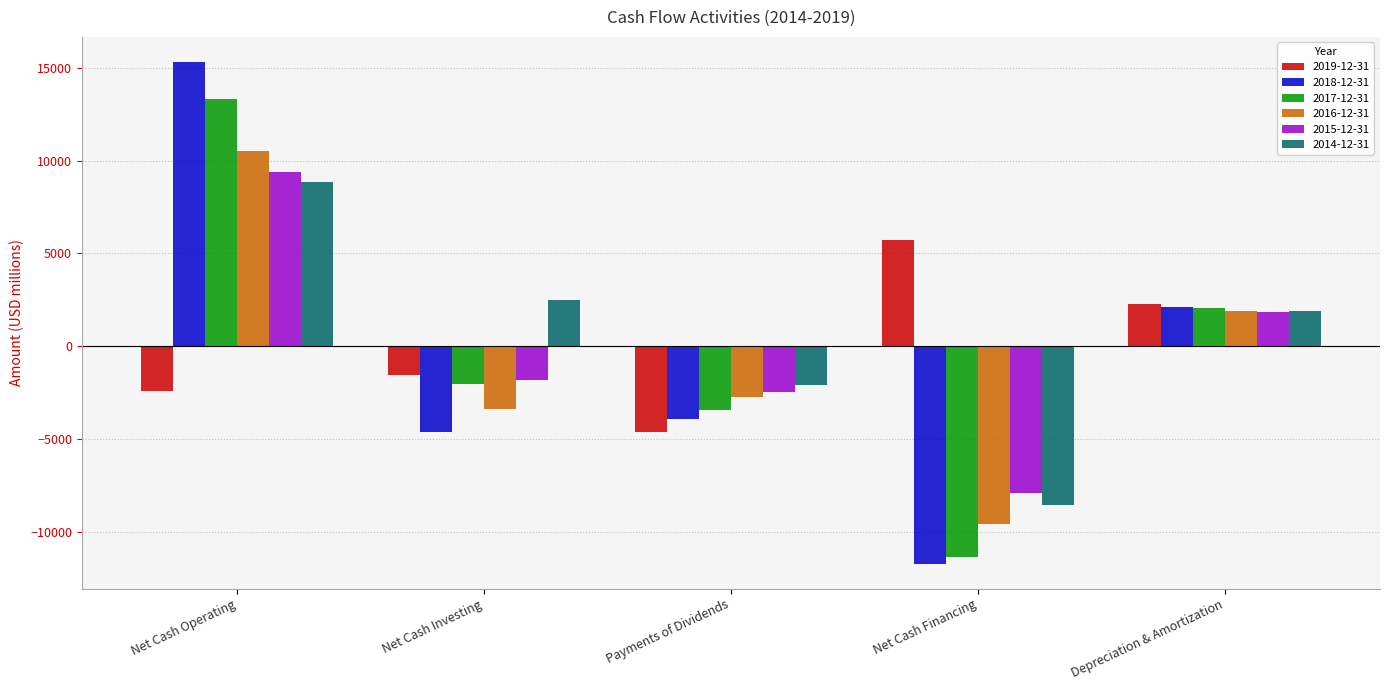

Count the number of categories in the chart.

5